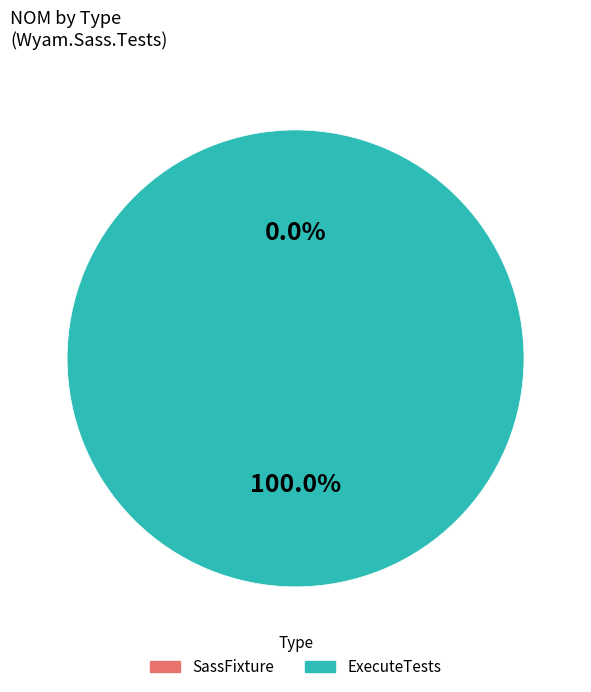

Does SassFixture represent more than half of the total?

No